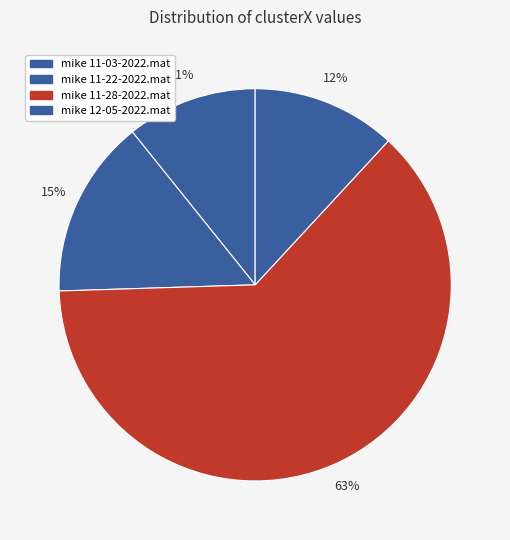

To the nearest percent, what is the average slice percentage?

25%